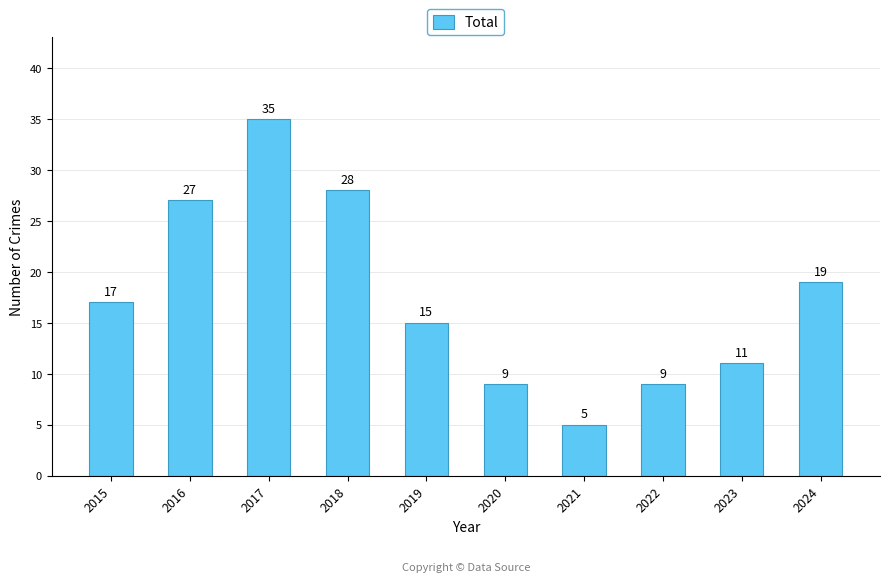

What is the value of the 8th bar from the left?

9